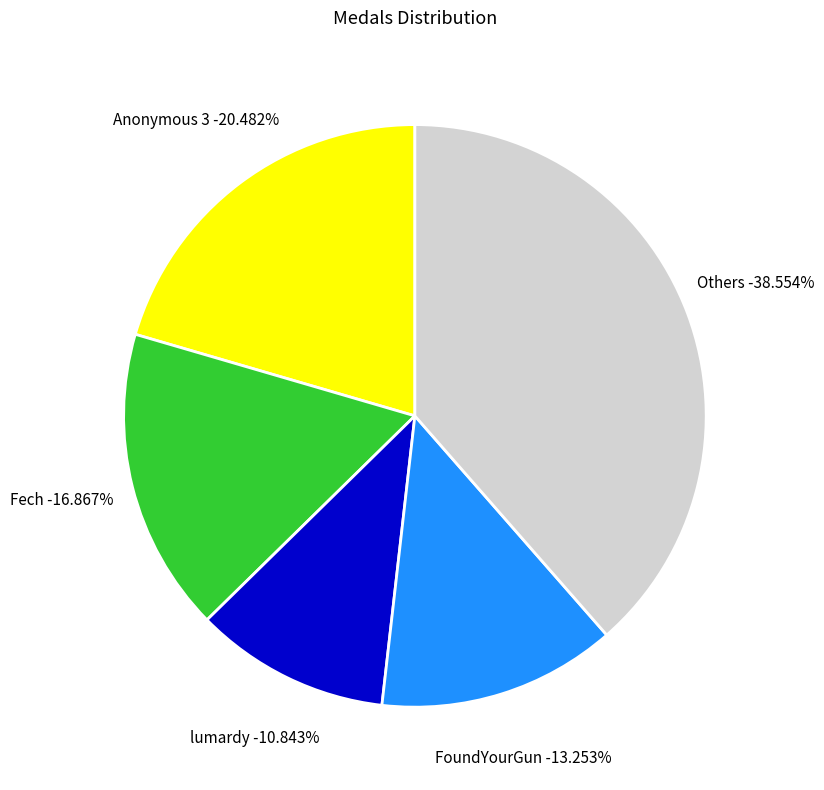

Combined, do Despin and Fech account for over 50%?

No